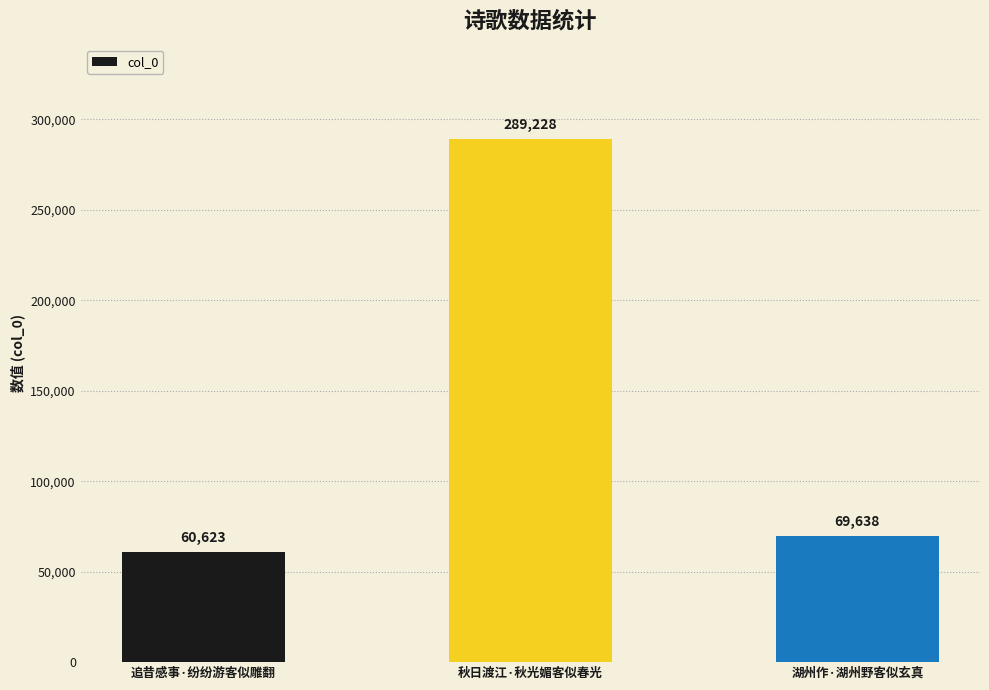

Reading left to right, list all the values displayed in this chart.

60623	289228	69638